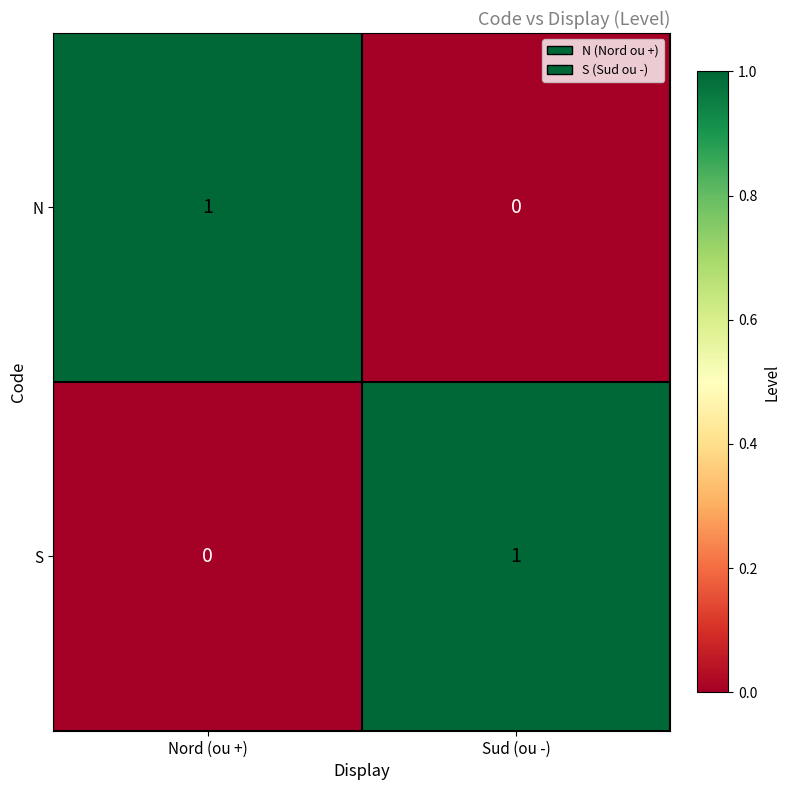

At Sud (ou -), list the series in order from smallest to largest.

N, S